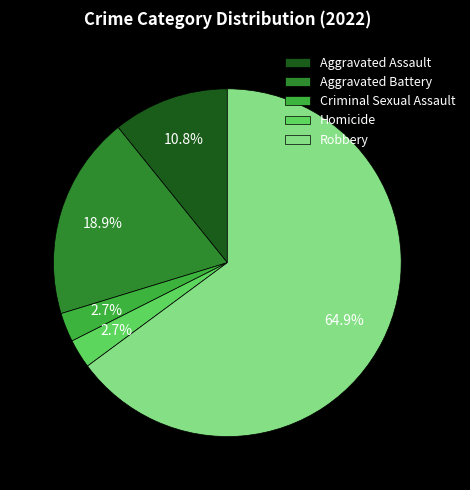

How many slices are in this pie chart?

5